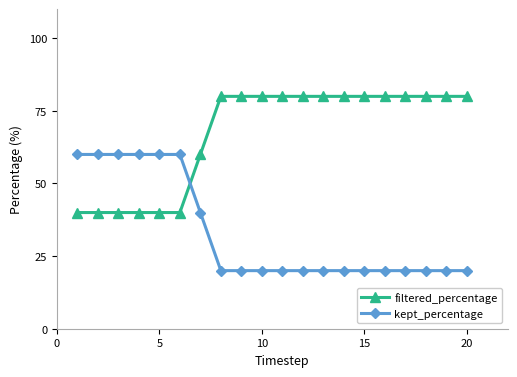

Which series ends up on top after the final intersection of filtered_percentage and kept_percentage?

filtered_percentage